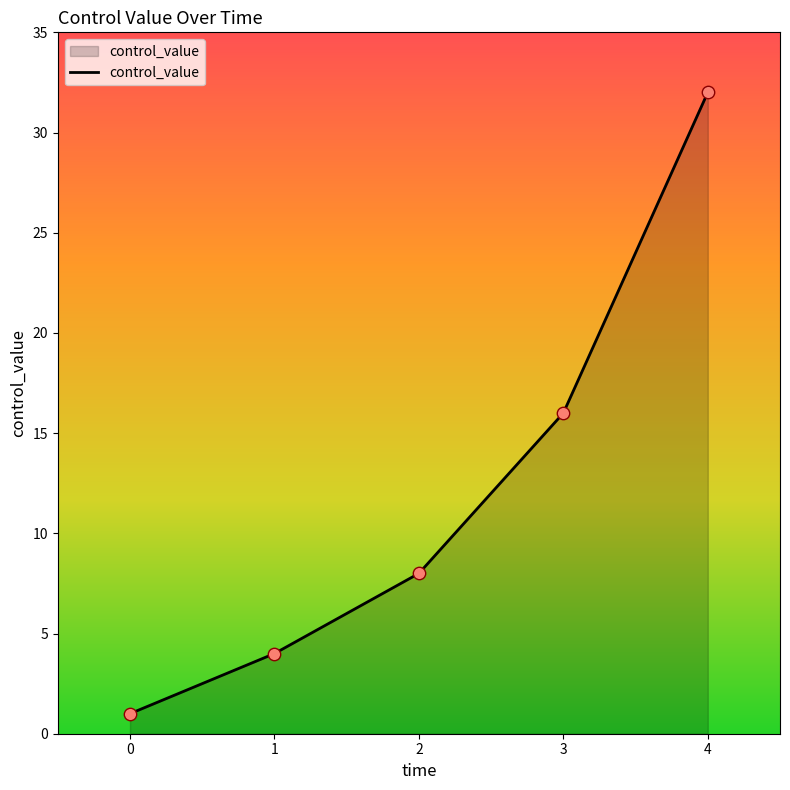

Approximately how many times larger is the value at 2 compared to 1?

2.0